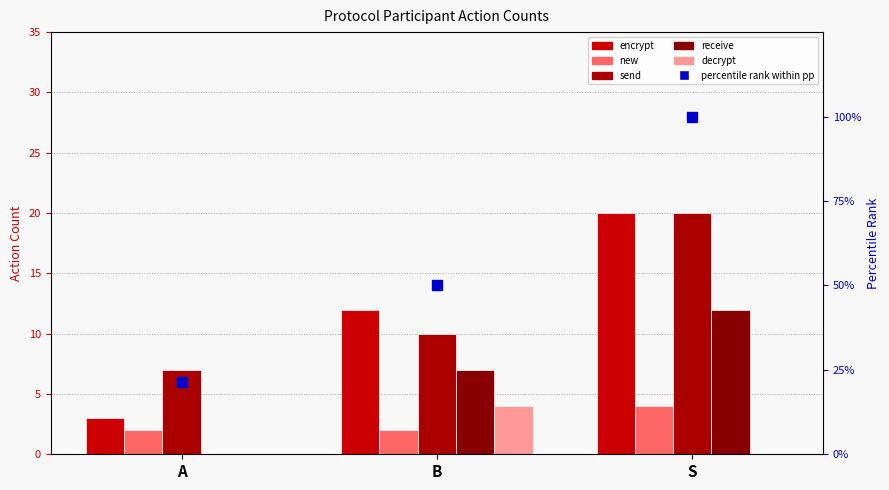

What are all the series names shown in the legend?

encrypt, new, send, receive, decrypt, percentile rank within pp